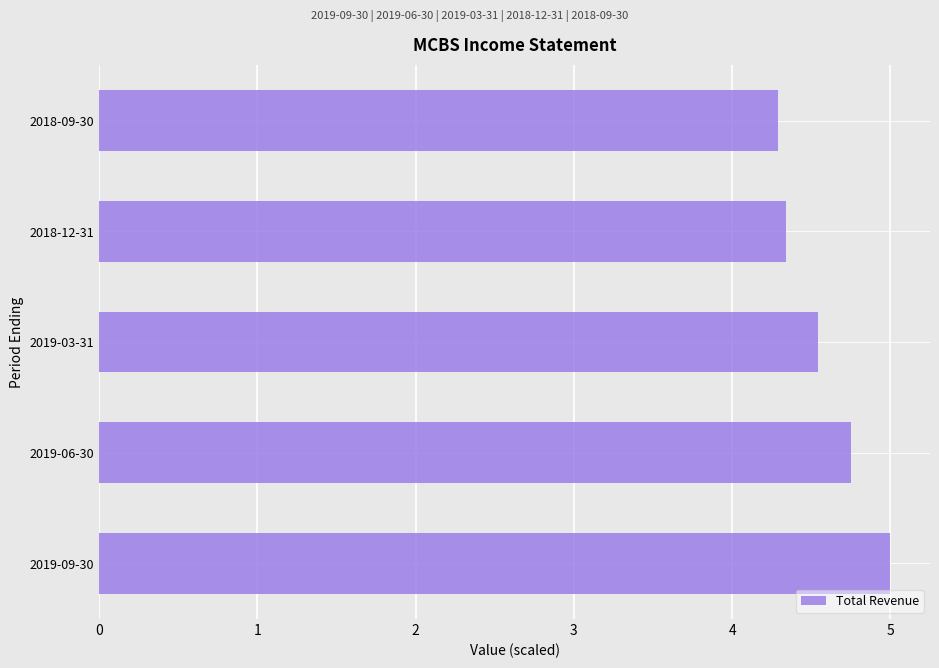

The value at 2019-09-30 is 5.0. True or false?

True